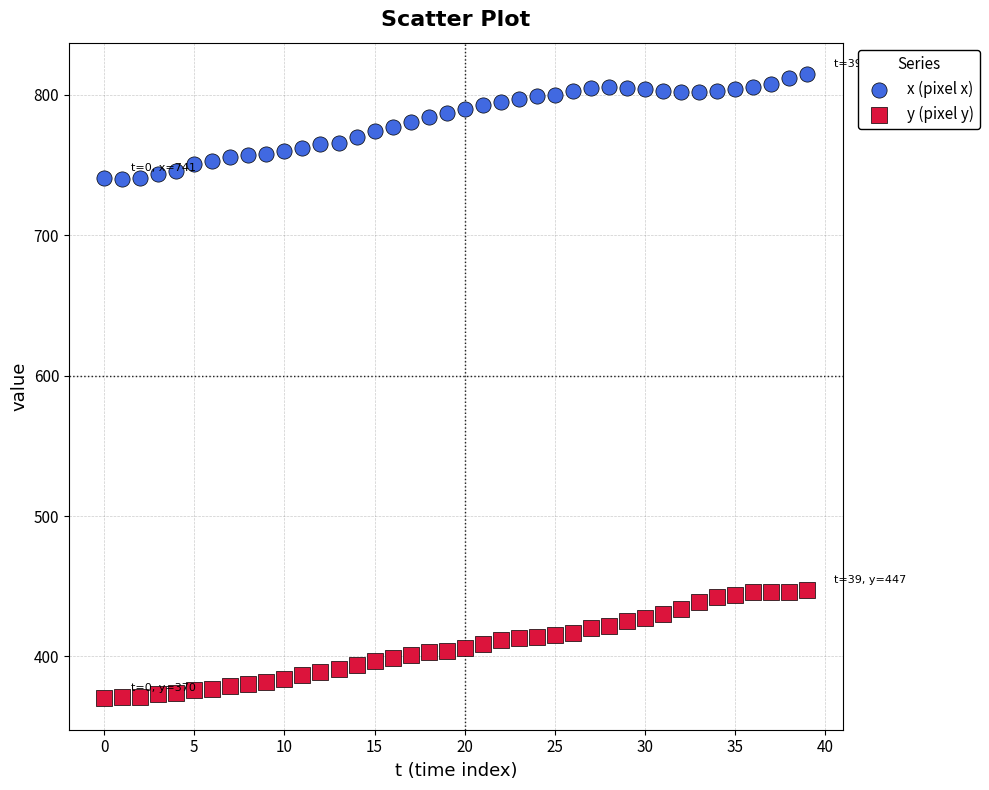

Across all data points, what is the range of Y values (max minus min)?

445